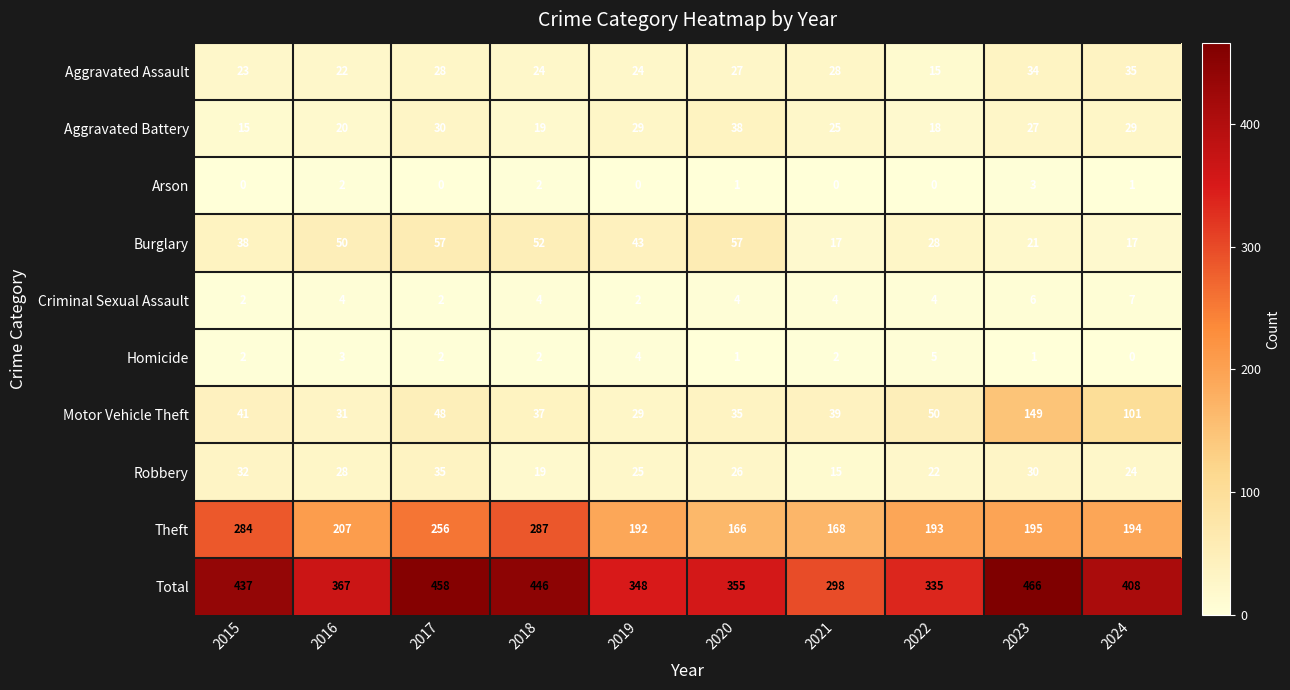

Which category has the highest value in the Theft series?

2018